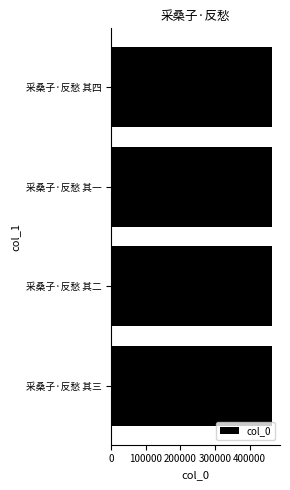

Are the bars grouped side by side (vs. stacked)?

No